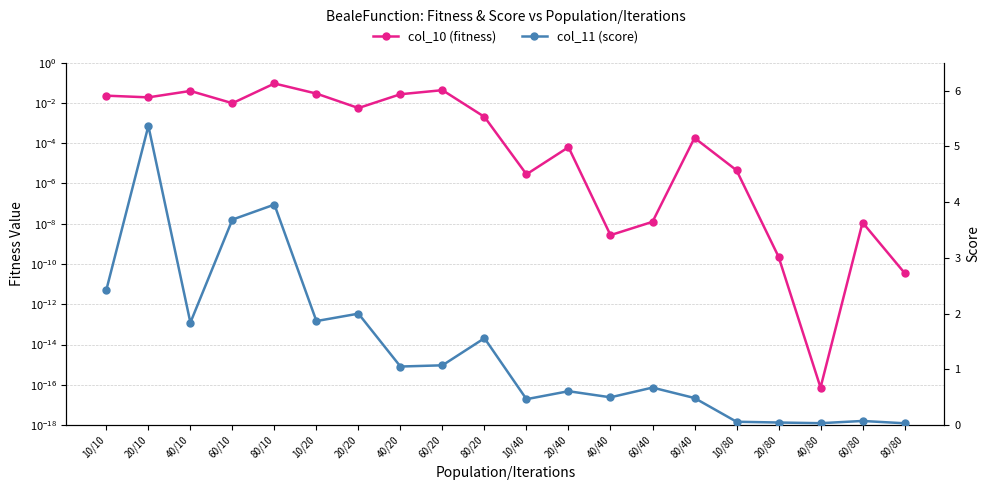

What is the total value across all series at 80/40?

0.5